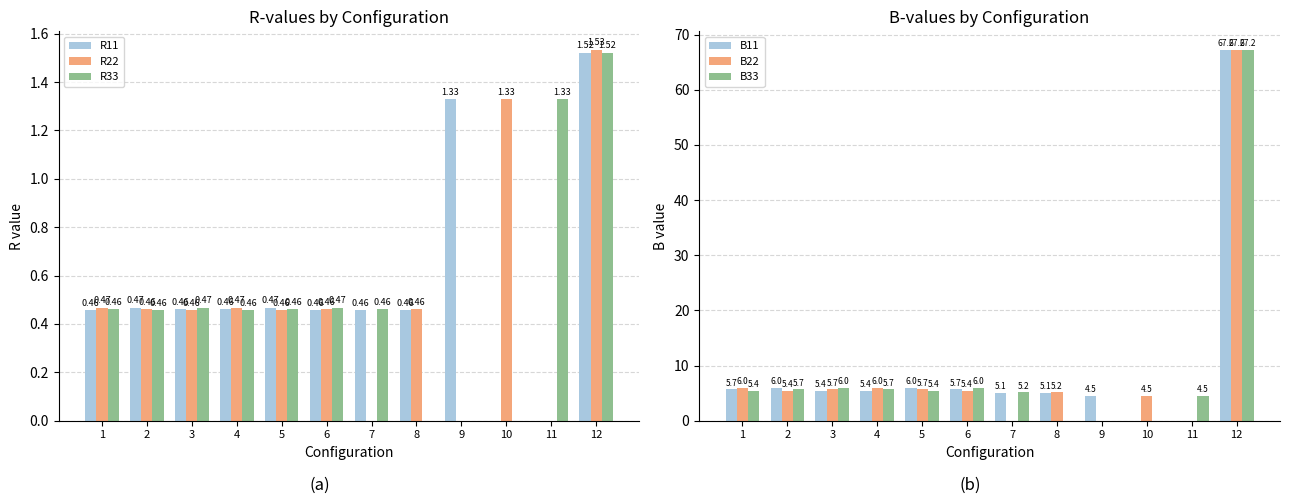

What is the highest value of the B33 series?

67.2